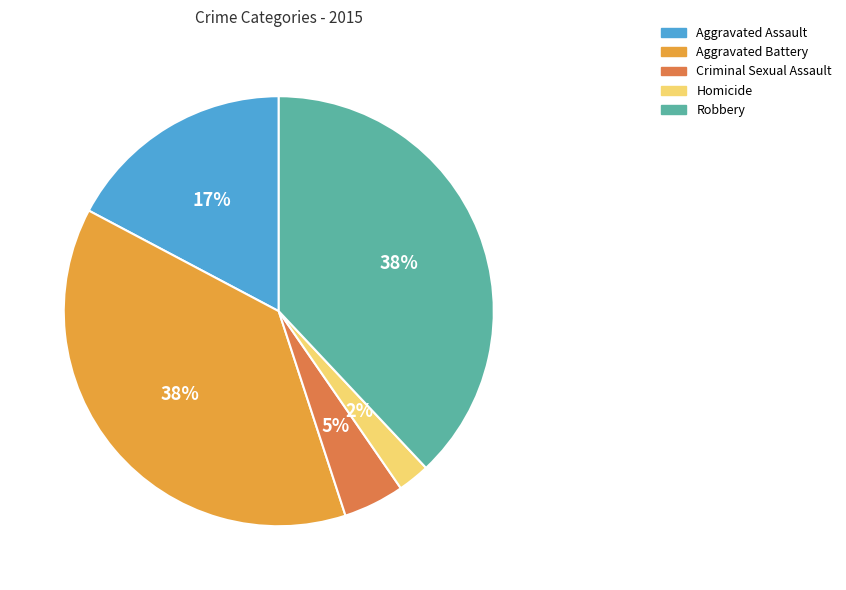

How many segments does this pie chart have?

5